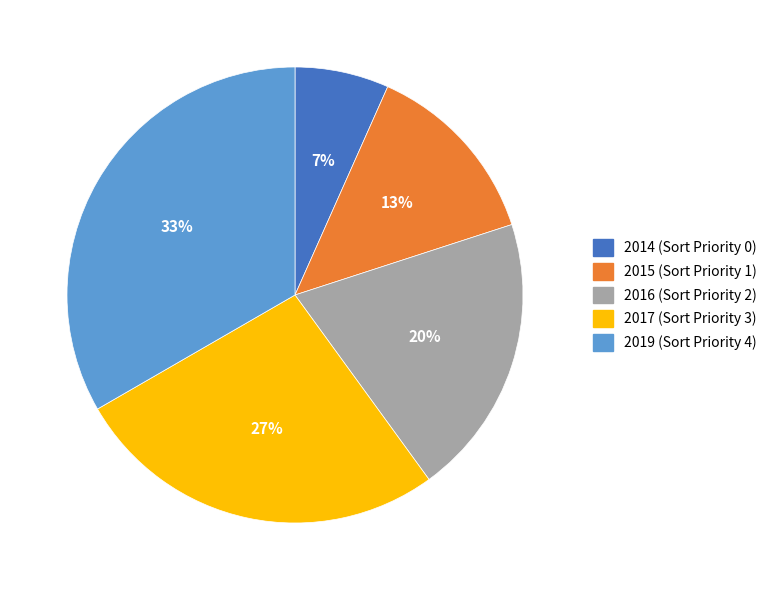

How many segments does this pie chart have?

5